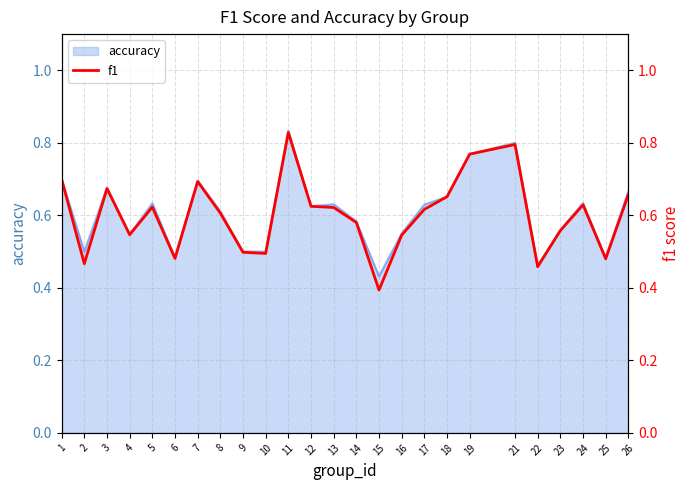

What is the approximate value at 8?

0.6